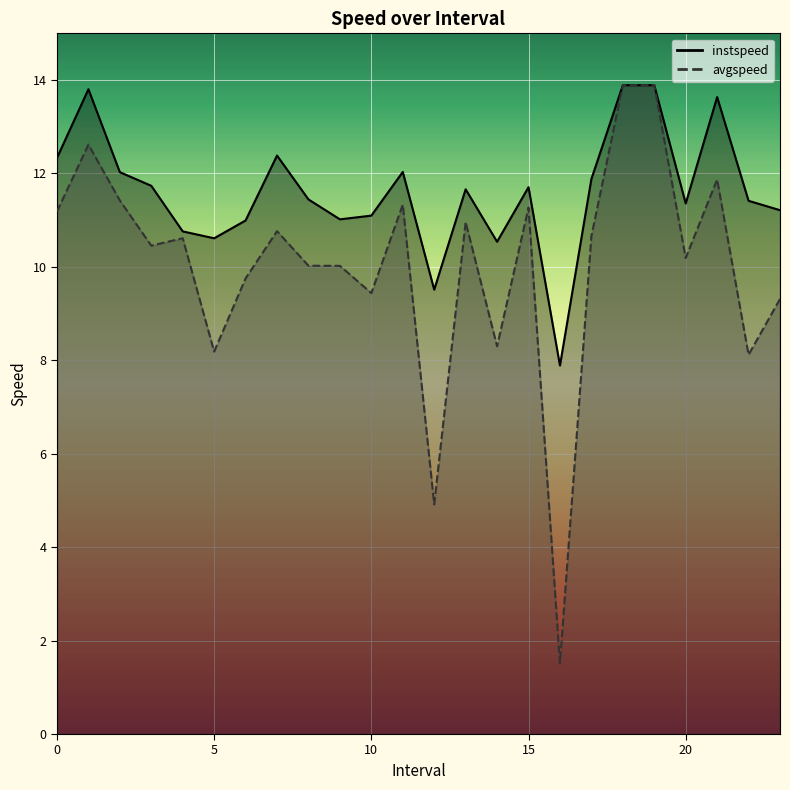

What is the label of the 3rd point from the left?

2.0